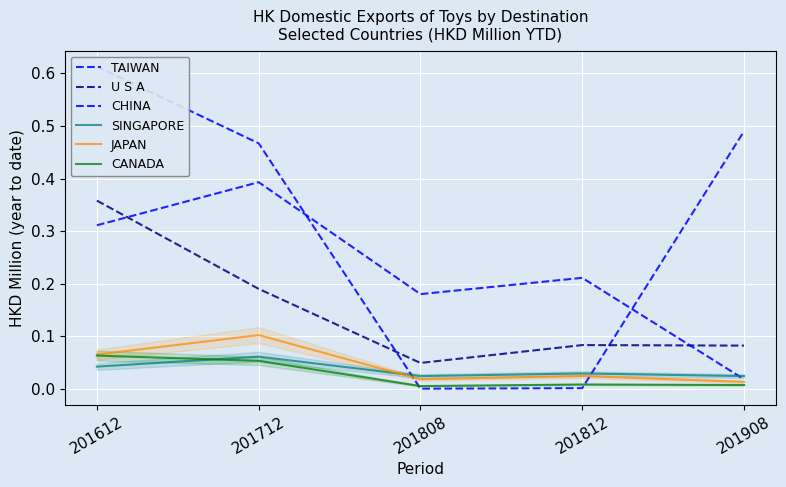

What is the sum of all SINGAPORE values?

0.2